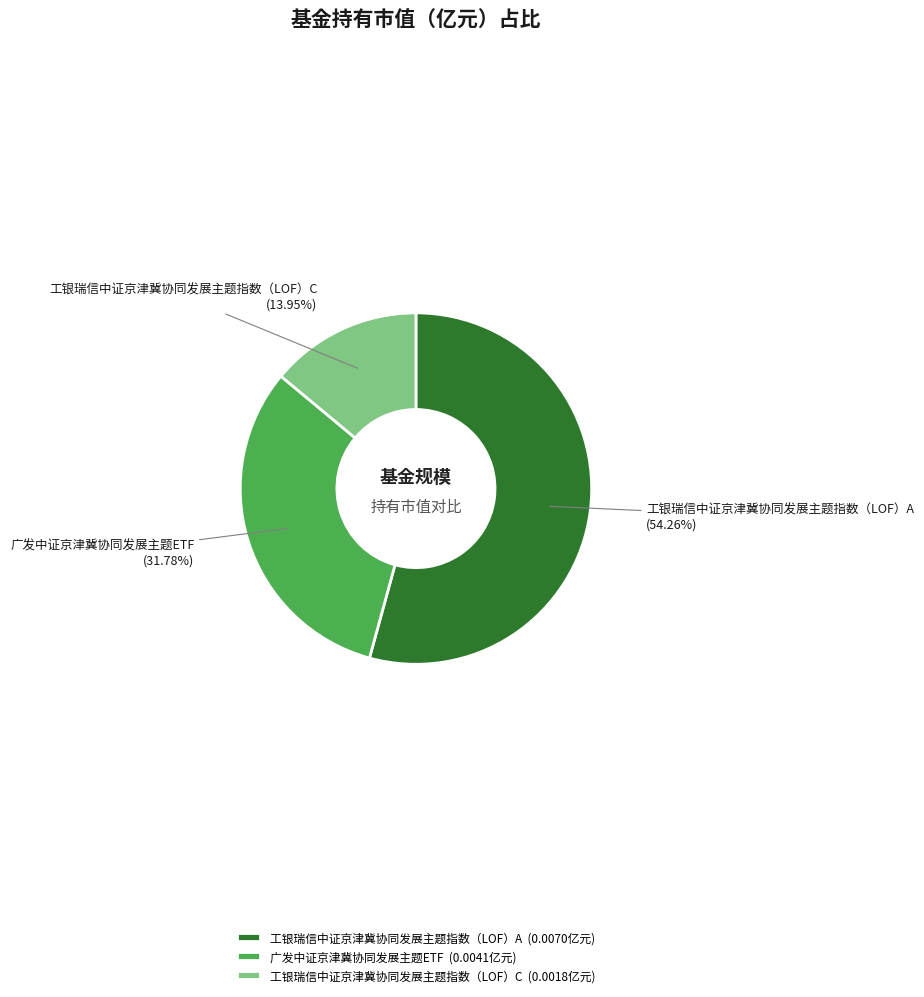

Count the number of slices in the pie.

3